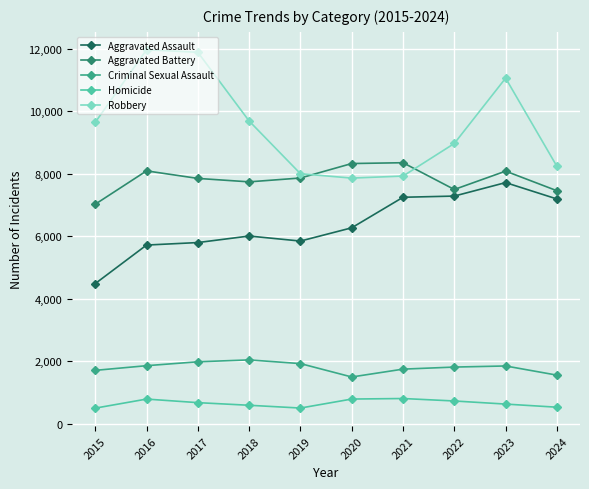

True or false: Homicide and Aggravated Assault cross at least once.

False